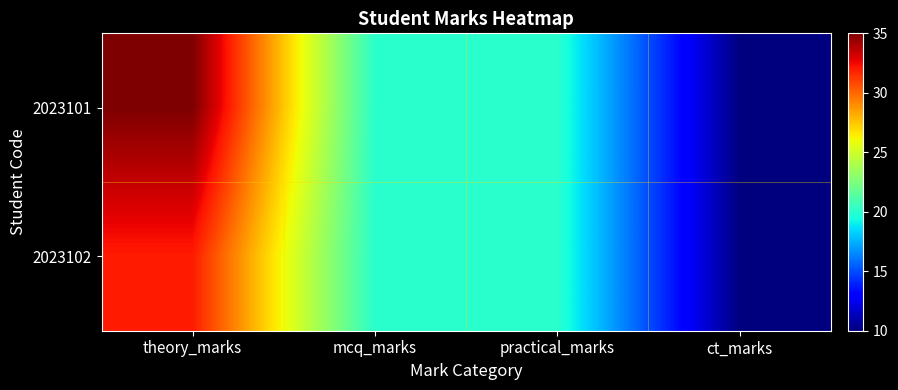

Which series has the largest range (max minus min)?

2023101